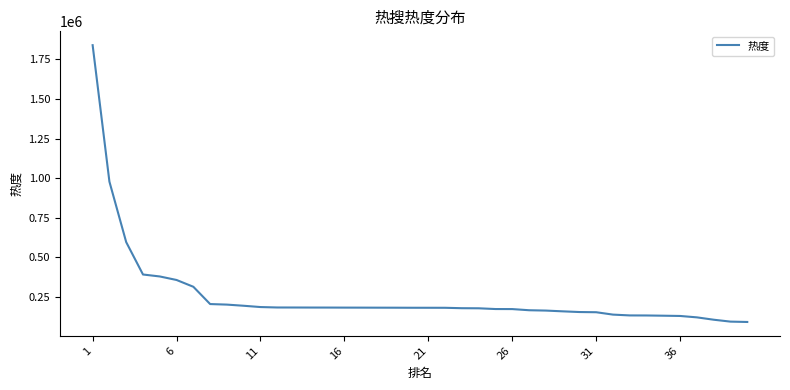

What is the minimum value shown in the chart?

93425